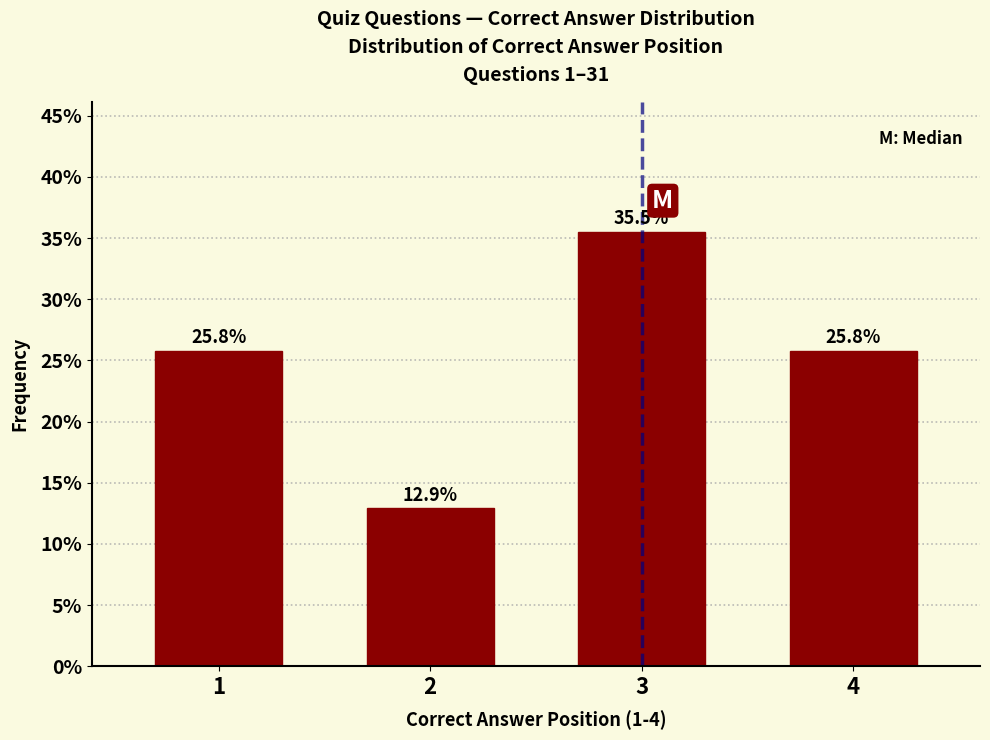

Reading left to right, what are all the values shown in this chart?

1=25.8	2=12.9	3=35.5	4=25.8